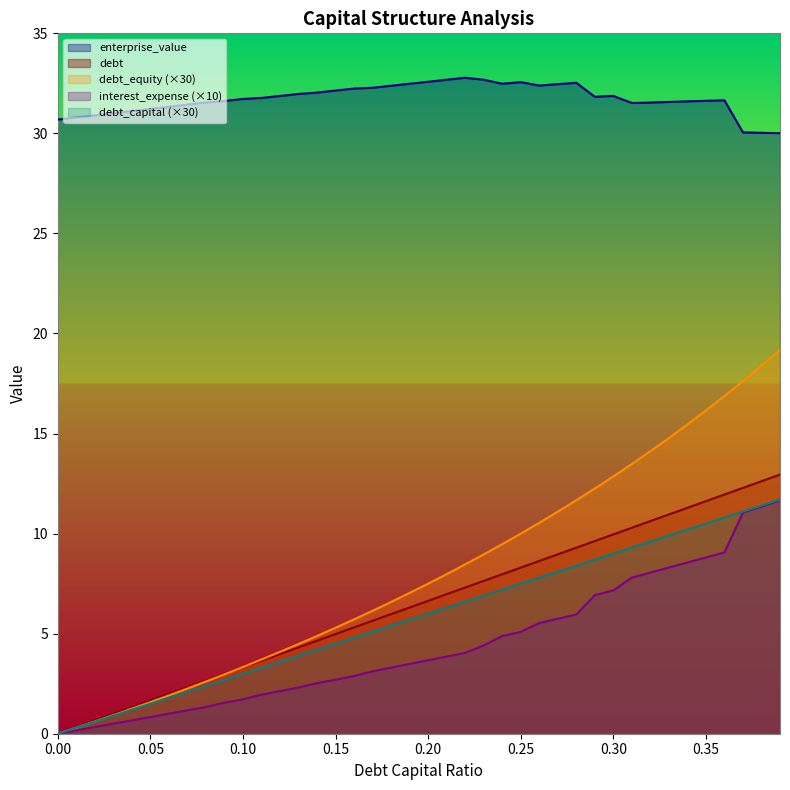

At which label does debt_capital first exceed 6?

0.21